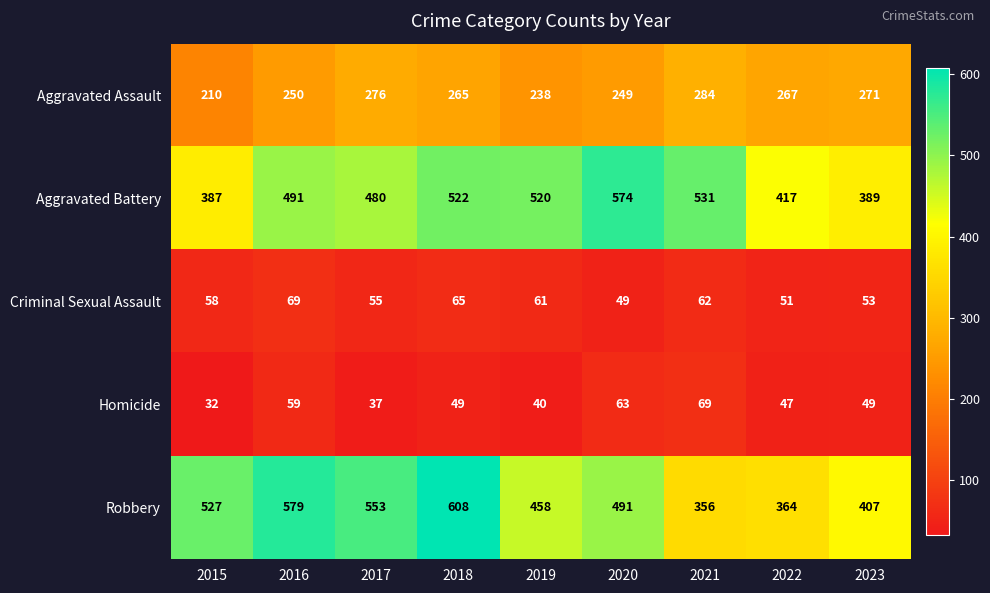

The value of Criminal Sexual Assault at 2016 is 31. True or false?

False